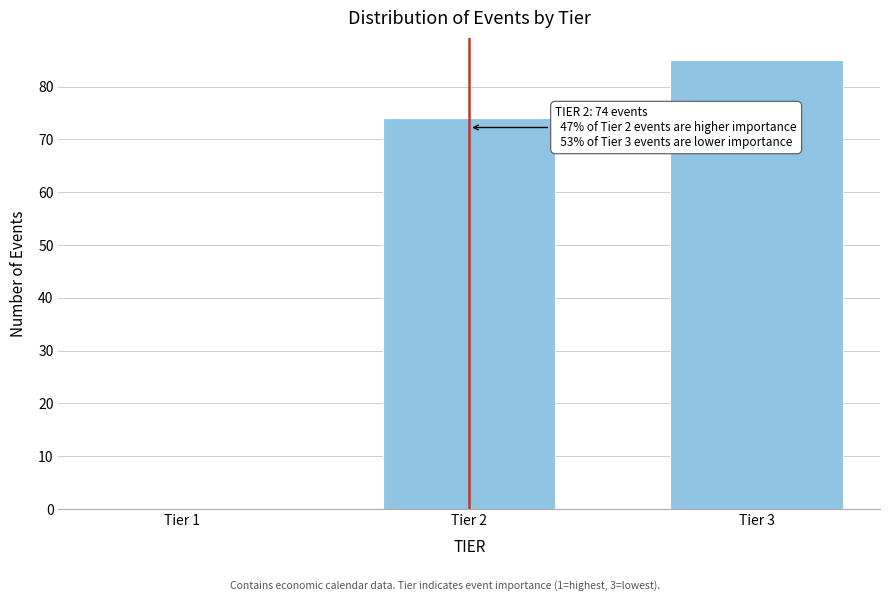

Reading left to right, extract all data points from this chart.

Tier 1=0	Tier 2=74	Tier 3=85